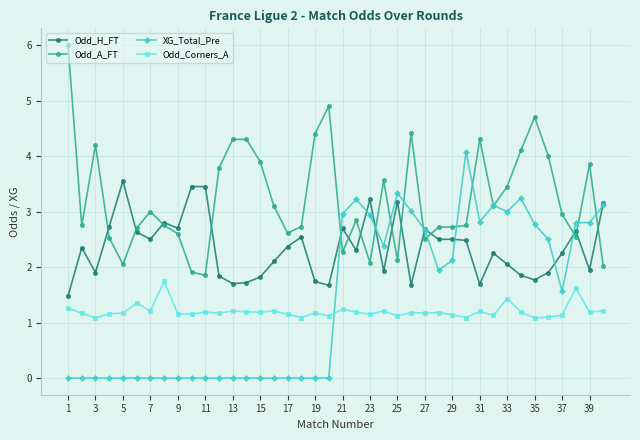

Which series ends up on top after the final intersection of XG_Total_Pre and Odd_Corners_A?

XG_Total_Pre